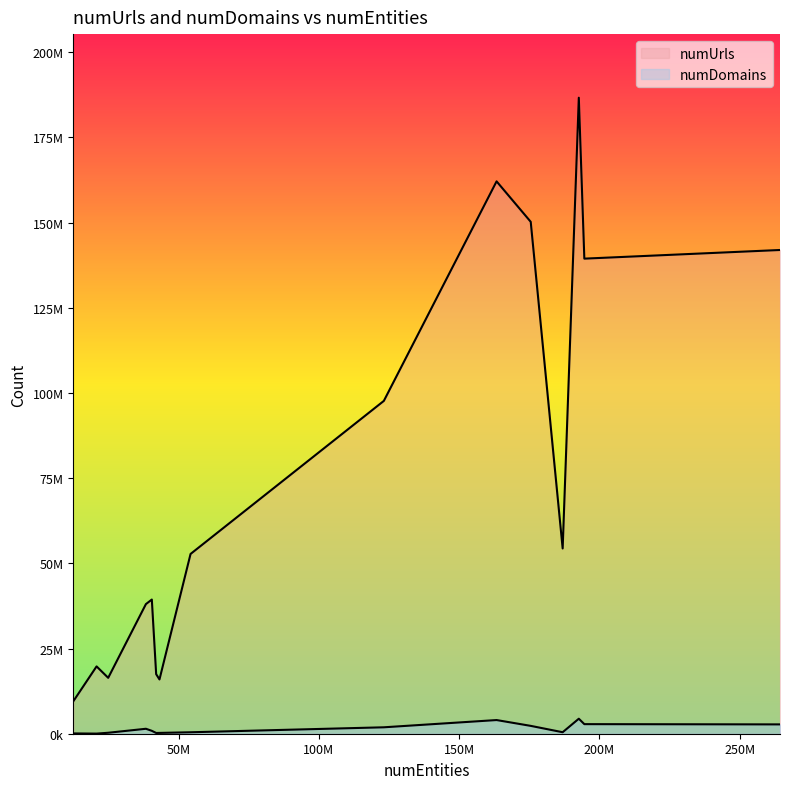

How many lines are shown in the chart?

2